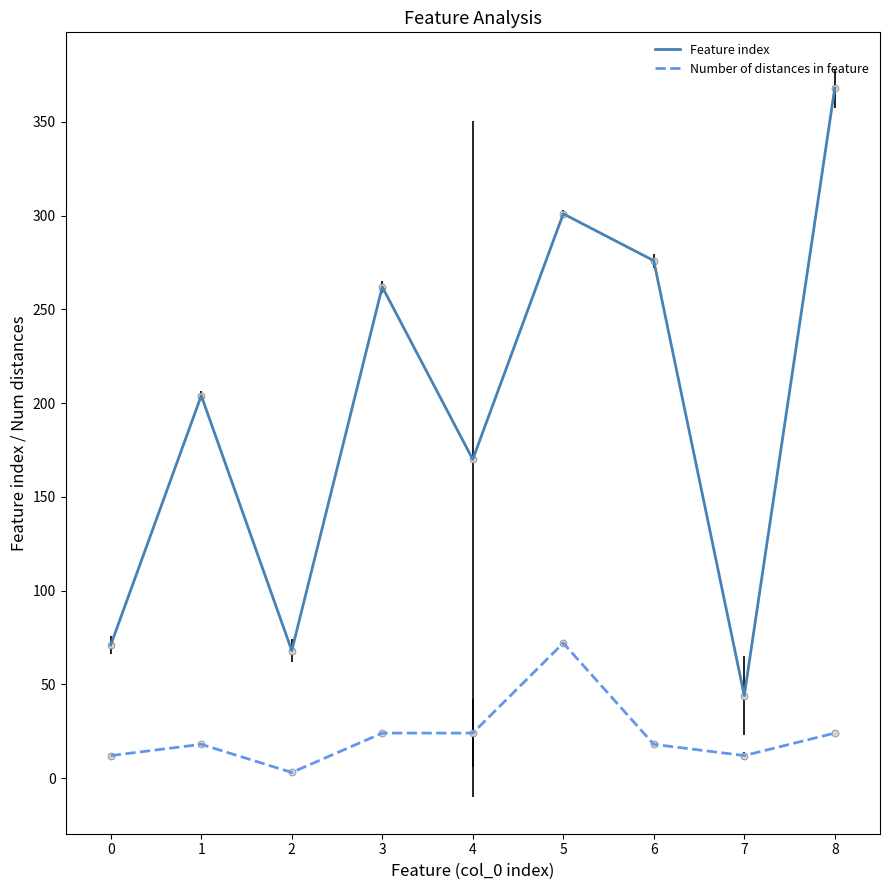

What is the difference between the maximum and minimum values in the Number of distances in feature series?

69